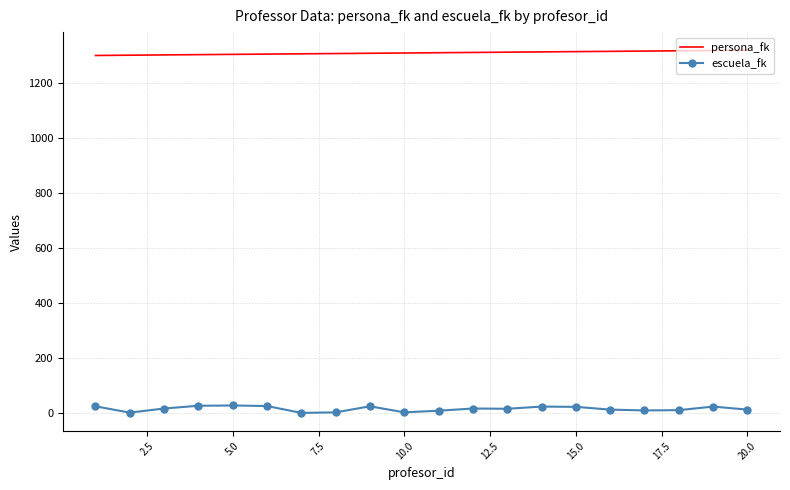

Which series has the largest total across all categories?

persona_fk